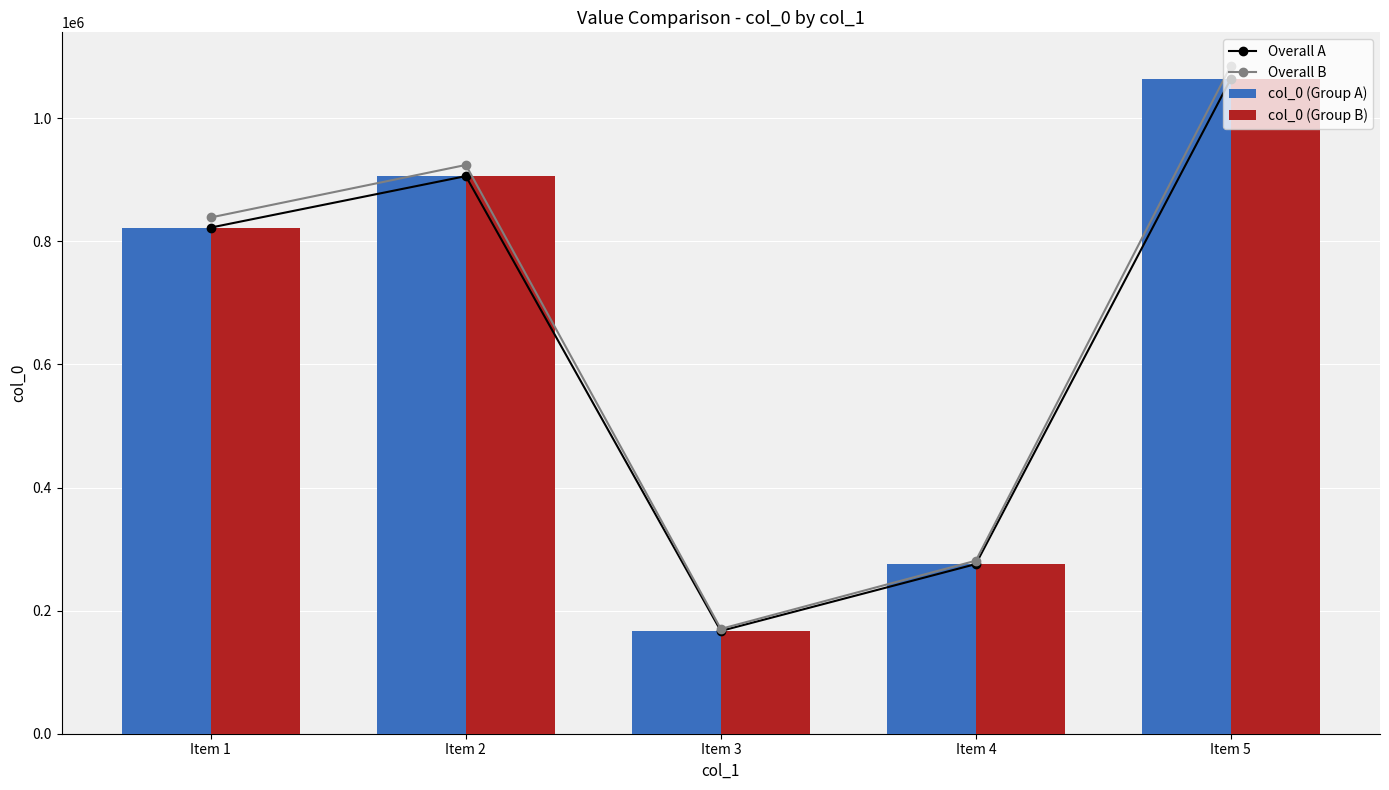

How many data points in Overall B are less than 838749?

2